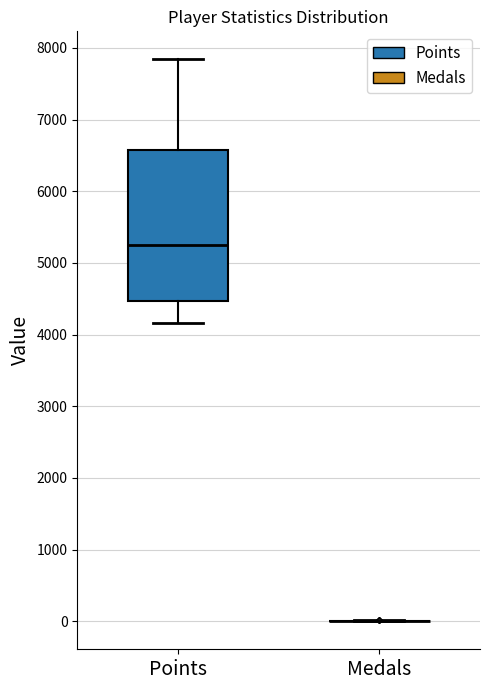

Reading left to right, read every box against the y-axis: the position of its median line, the range the box covers, and the ends of its whiskers. The values are not printed on the chart, so give them approximately, as read against the axis.

Points: median 5300, box 4500 to 6600, whiskers 4200 to 7800
Medals: box collapsed to a line at 0, whiskers 0 to 0